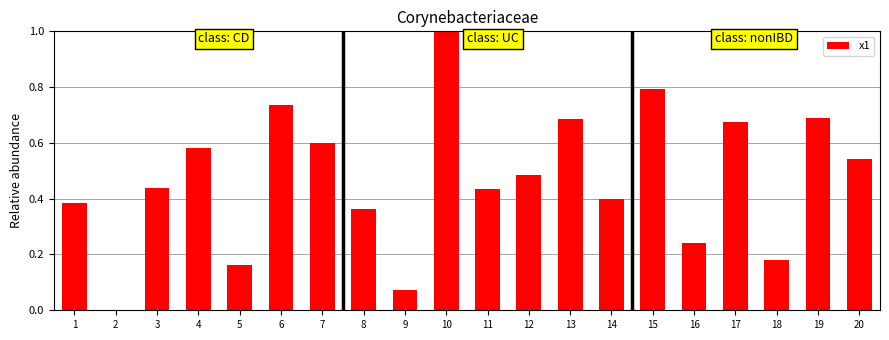

Which has a higher value, 17 or 5?

17